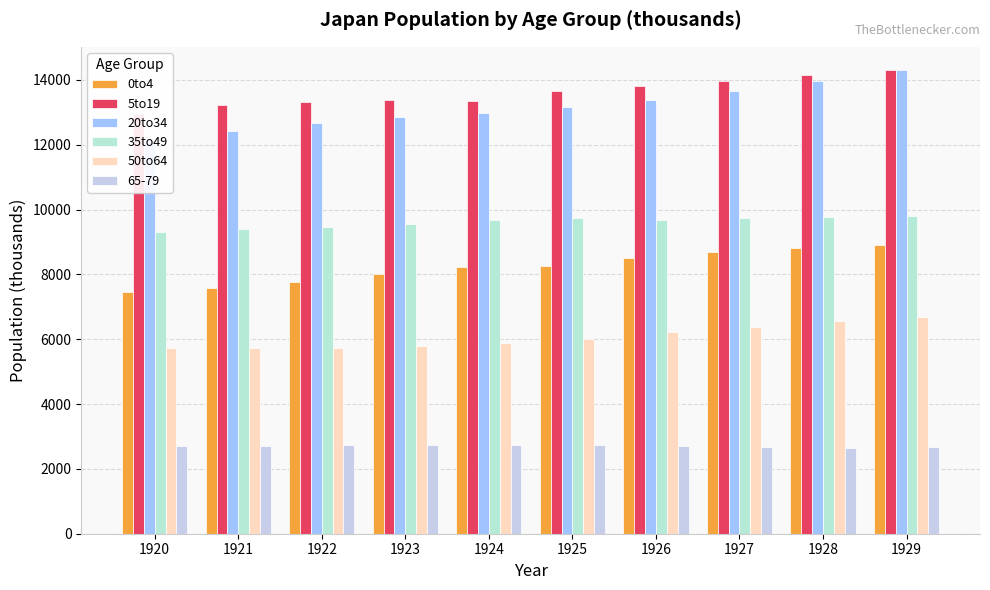

What is the value of the 5to19 bar at the 6th from the left?

13659